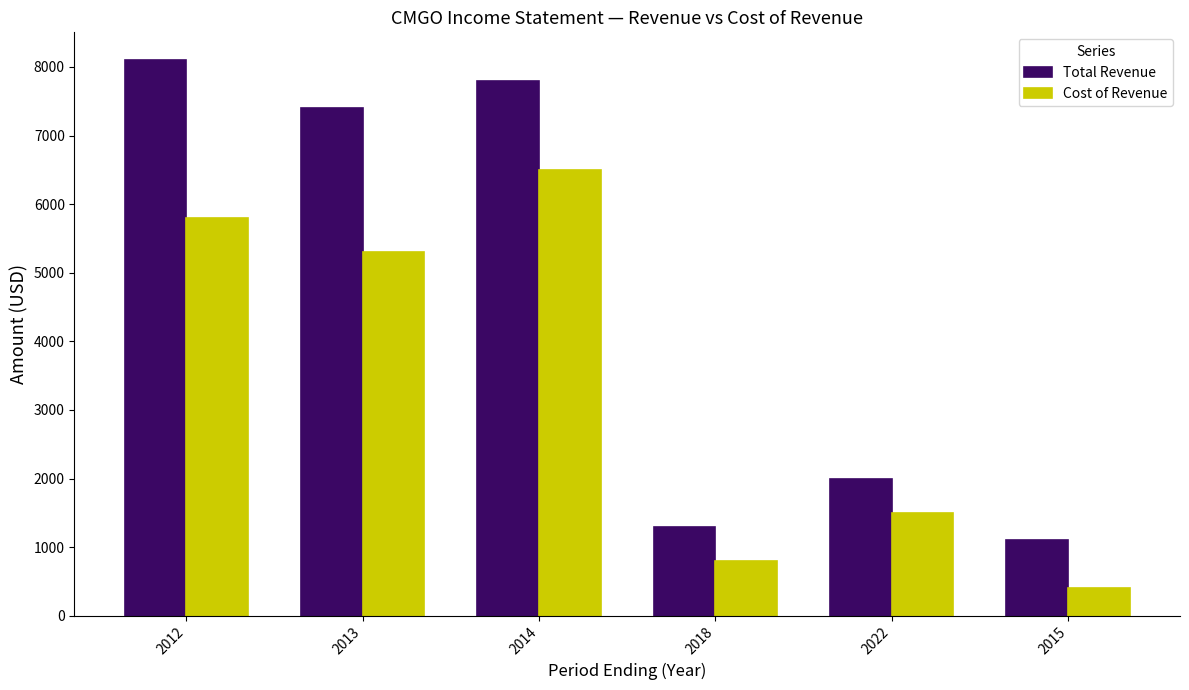

The Cost of Revenue series shows 800 at 2018. True or false?

True